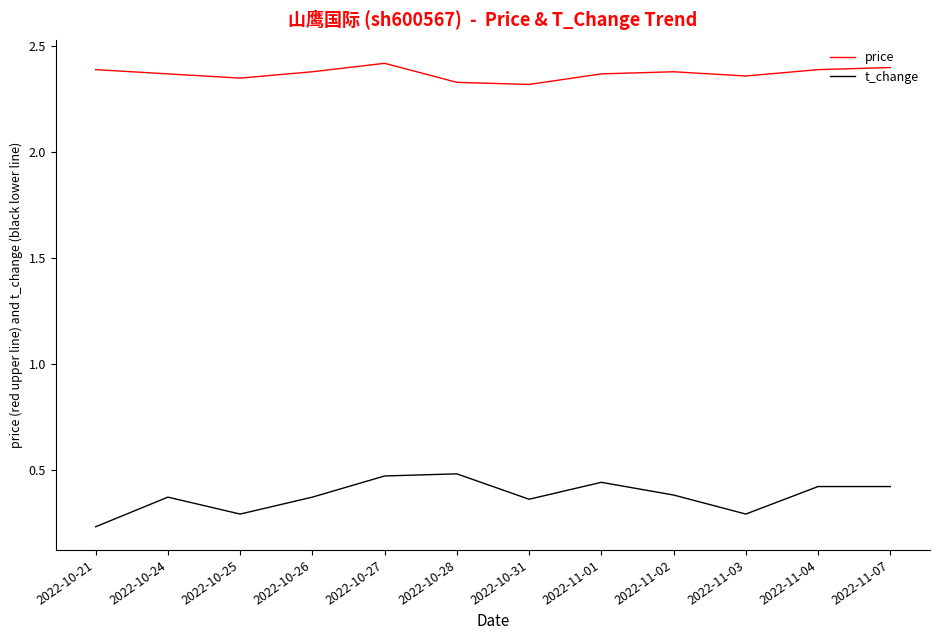

How many lines are shown in the chart?

2